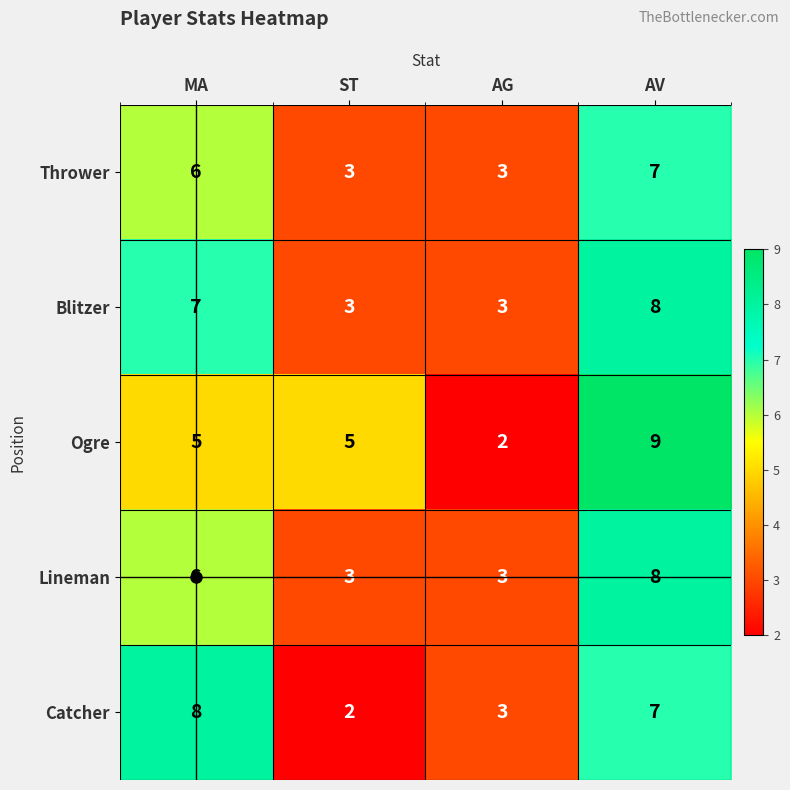

What is the average value of the Catcher series?

5